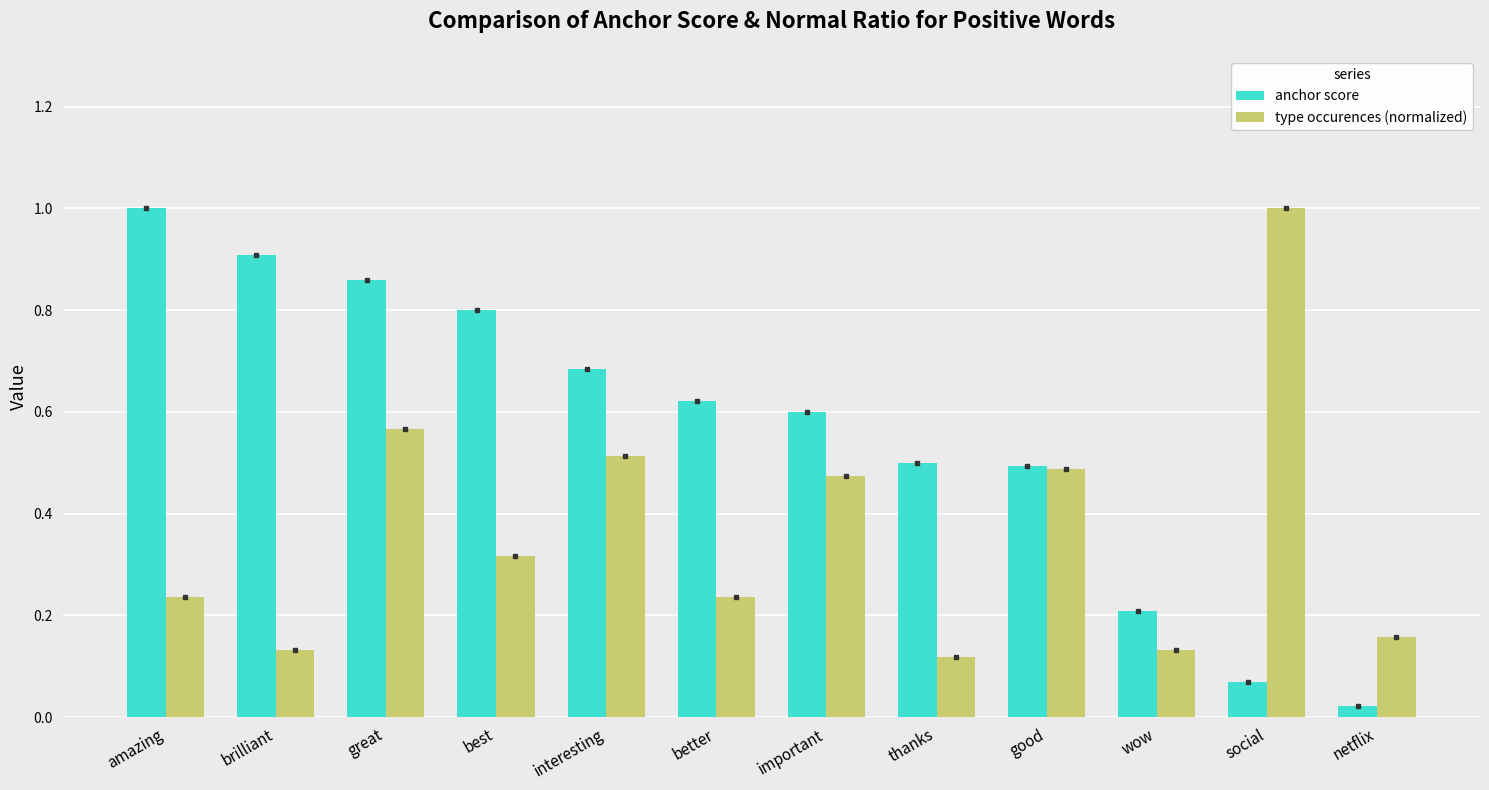

At which category is the sum across all series the highest?

great